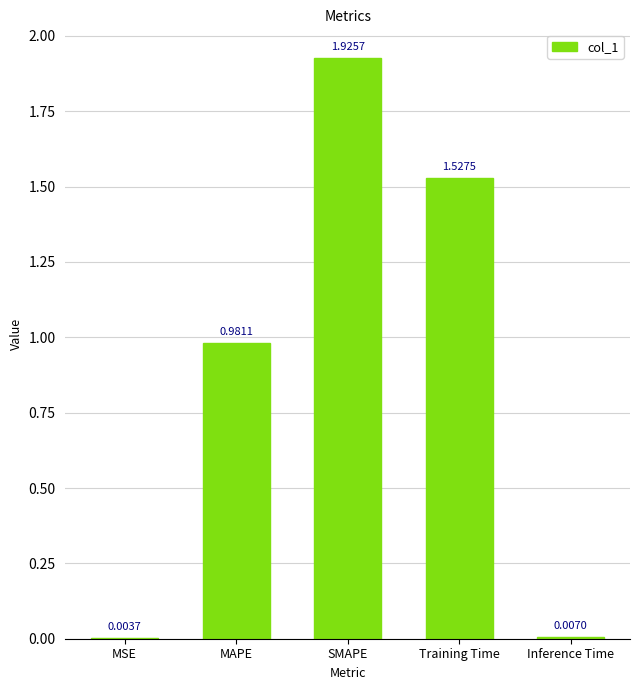

Where is the data nearest to the value 0?

MSE